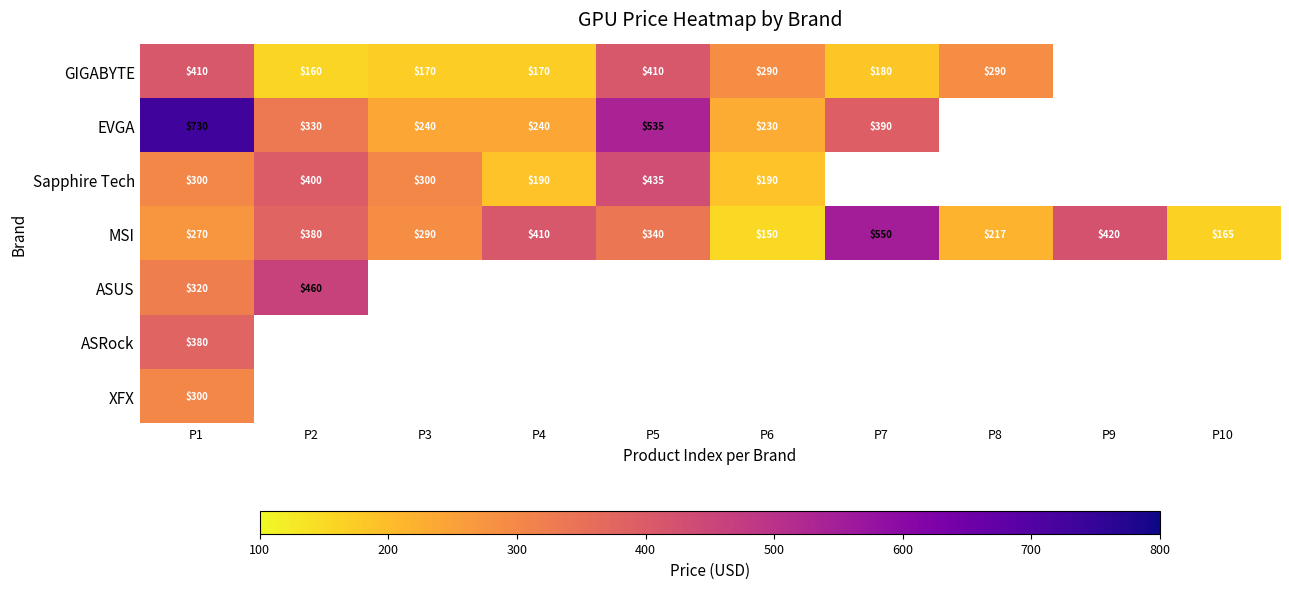

Where does the EVGA series first go above 534?

P1